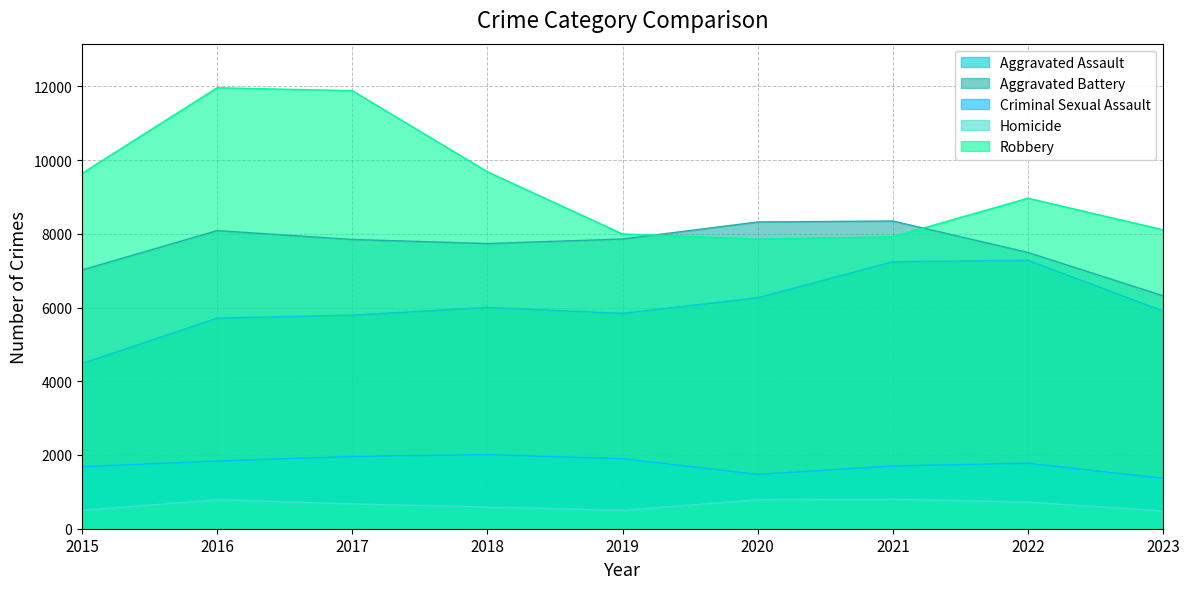

Which series has the largest total across all categories?

Robbery